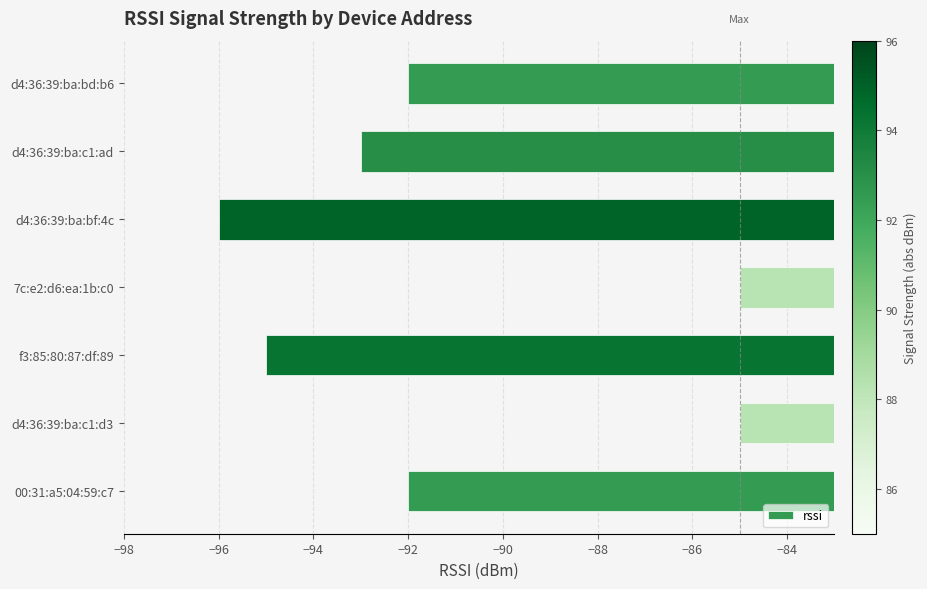

The chart shows a value of -92 at d4:36:39:ba:bd:b6. True or false?

True